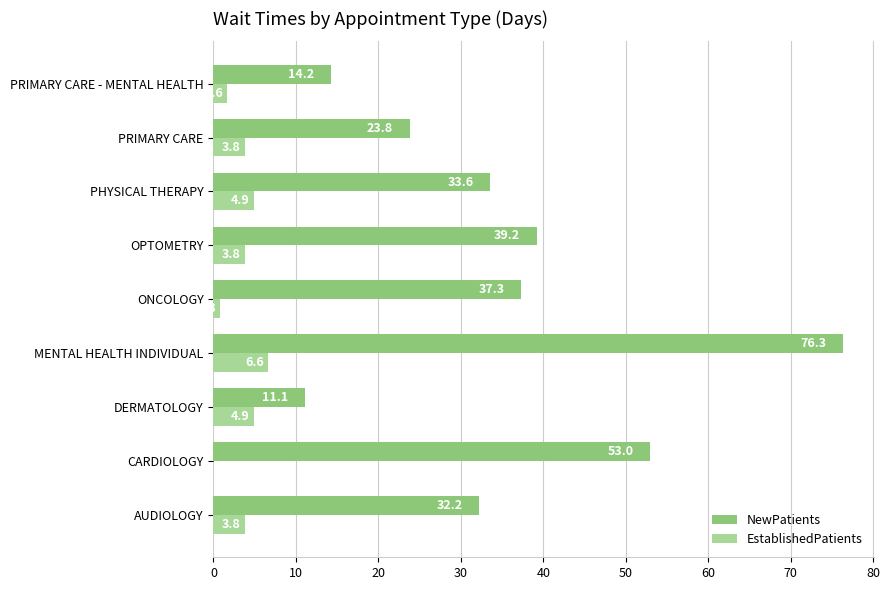

The NewPatients series shows 32.2 at AUDIOLOGY. True or false?

True